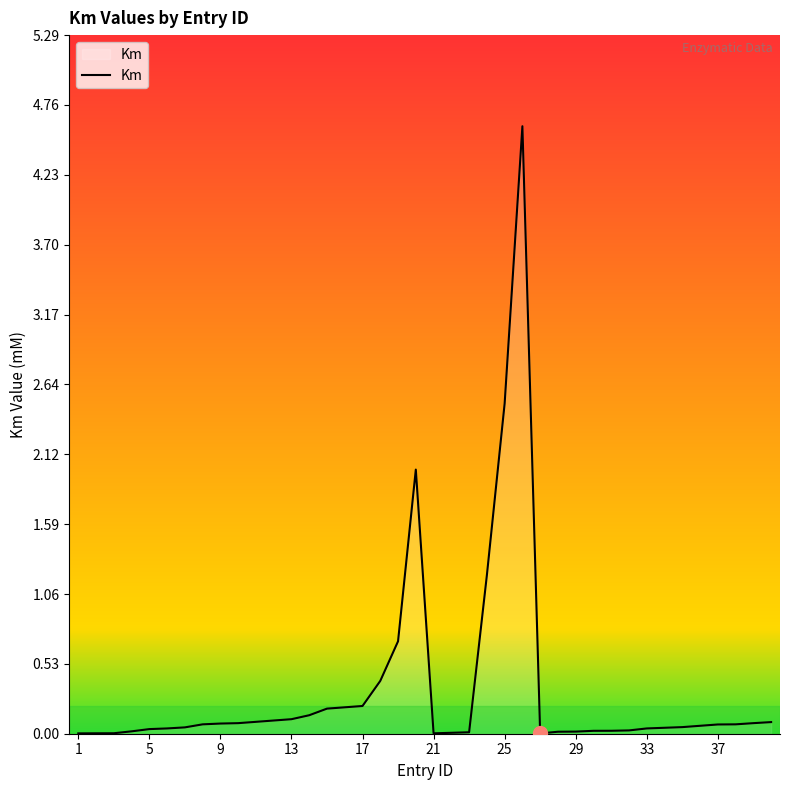

What is the greatest value displayed?

4.6